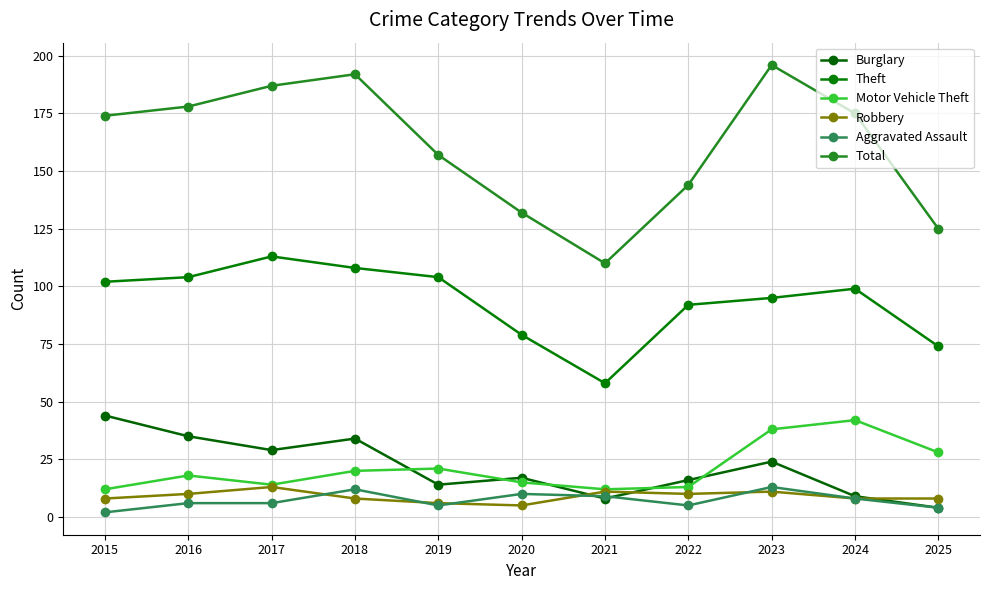

Reading left to right, transcribe all the data shown in this chart.

Burglary: 44	35	29	34	14	17	8	16	24	9	4
Theft: 102	104	113	108	104	79	58	92	95	99	74
Motor Vehicle Theft: 12	18	14	20	21	15	12	13	38	42	28
Robbery: 8	10	13	8	6	5	11	10	11	8	8
Aggravated Assault: 2	6	6	12	5	10	9	5	13	8	4
Total: 174	178	187	192	157	132	110	144	196	175	125